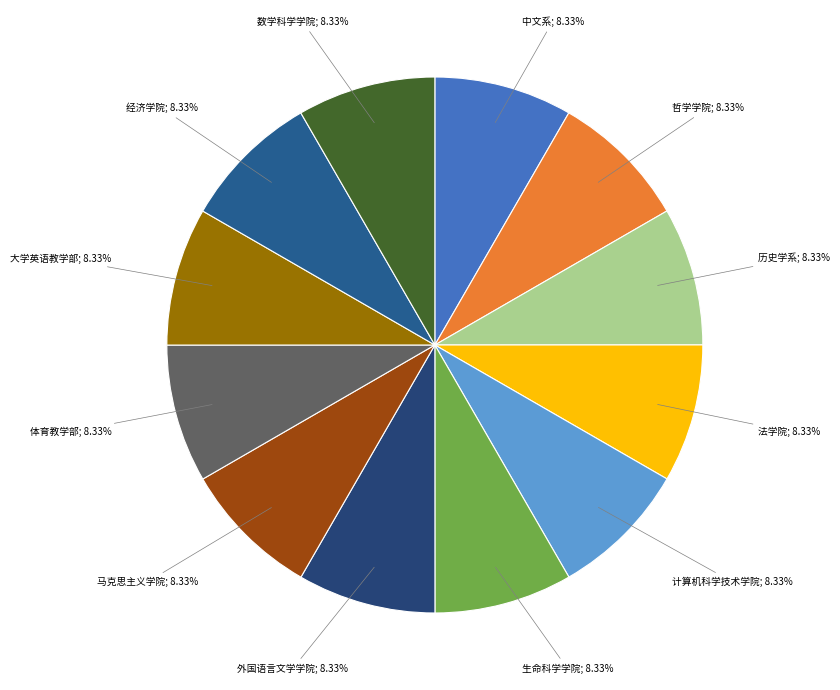

Rank the categories by value from lowest to highest.

中文系, 哲学学院, 历史学系, 法学院, 计算机科学技术学院, 生命科学学院, 外国语言文学学院, 马克思主义学院, 体育教学部, 大学英语教学部, 经济学院, 数学科学学院